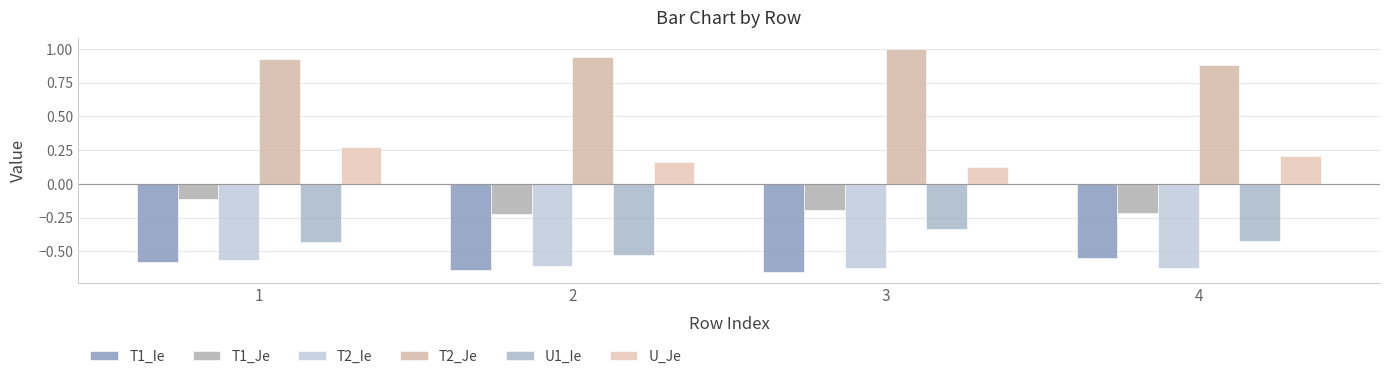

What is the lowest value of the U1_Ie series?

-0.5